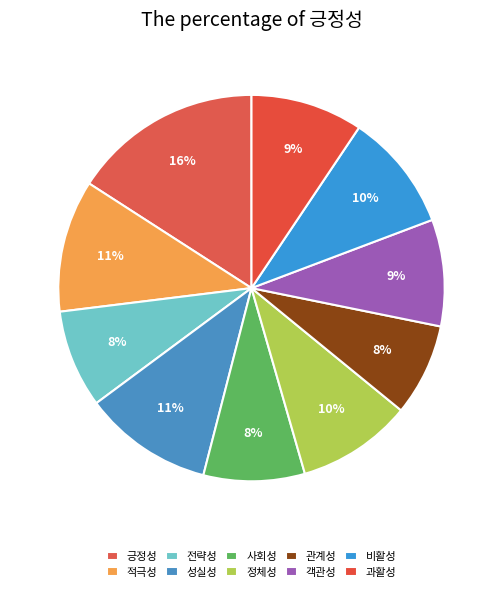

To the nearest percent, what is the combined percentage of 비활성 and 객관성?

19%